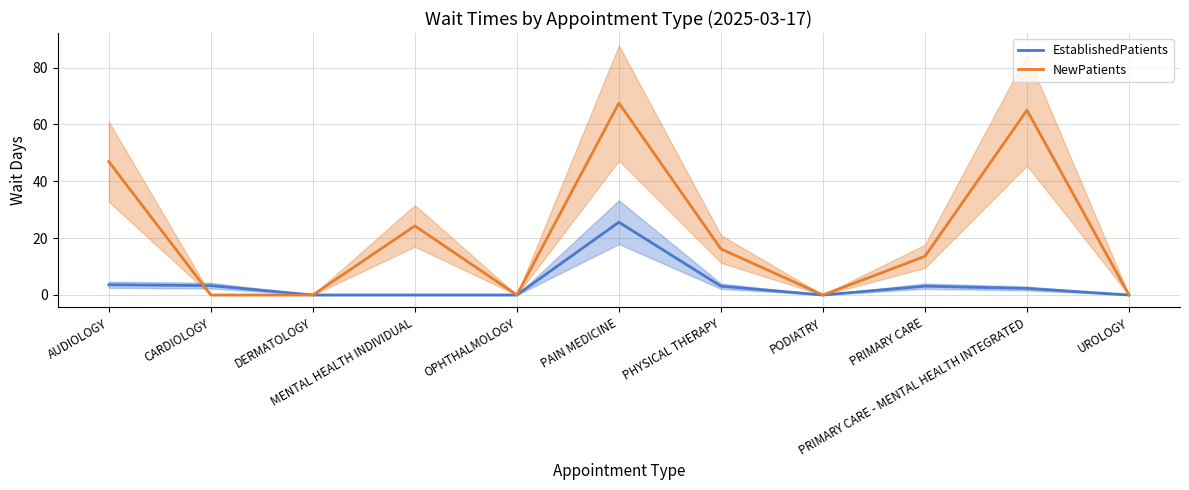

How many lines are shown in the chart?

2